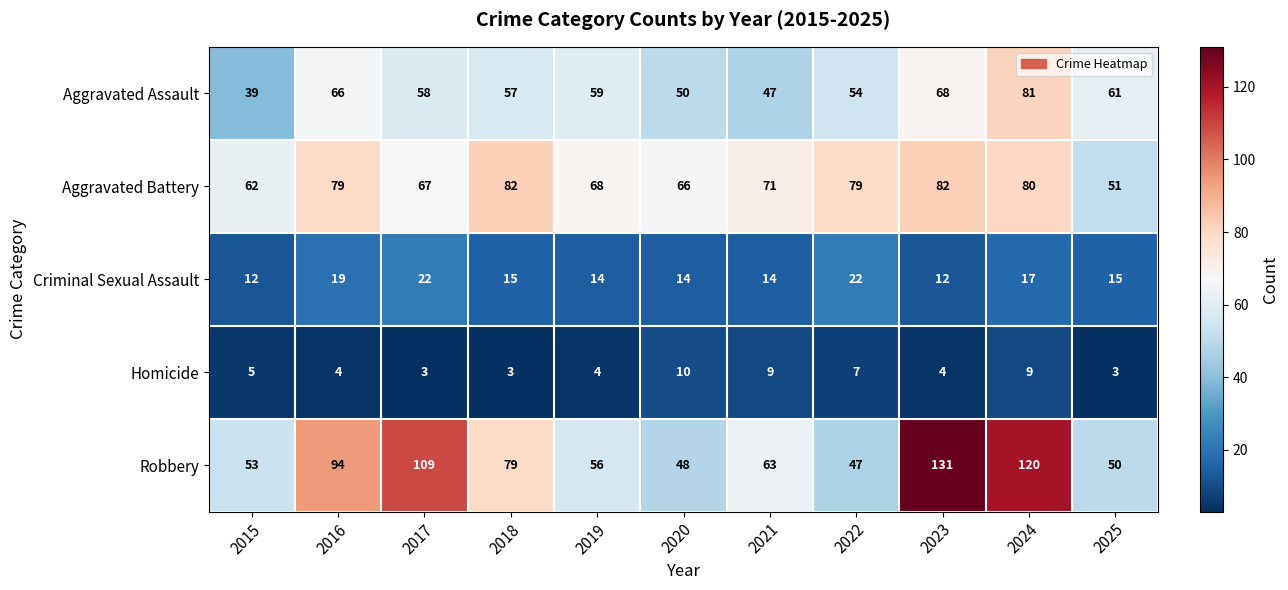

What is the total value across all series at 2020?

188